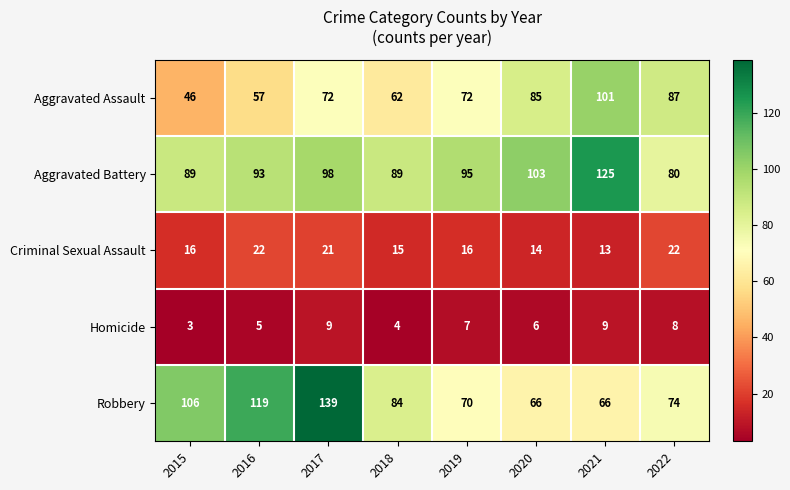

Rank the series at 2017 from highest to lowest value.

Robbery, Aggravated Battery, Aggravated Assault, Criminal Sexual Assault, Homicide